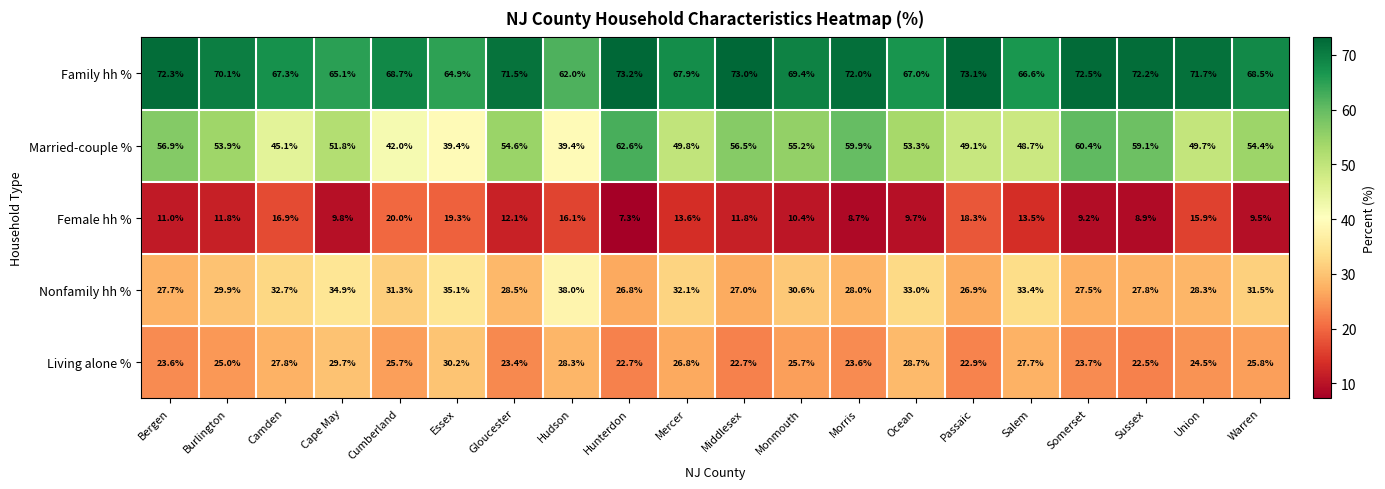

Rank the series by their maximum value, from lowest to highest.

Female hh %, Living alone %, Nonfamily hh %, Married-couple %, Family hh %